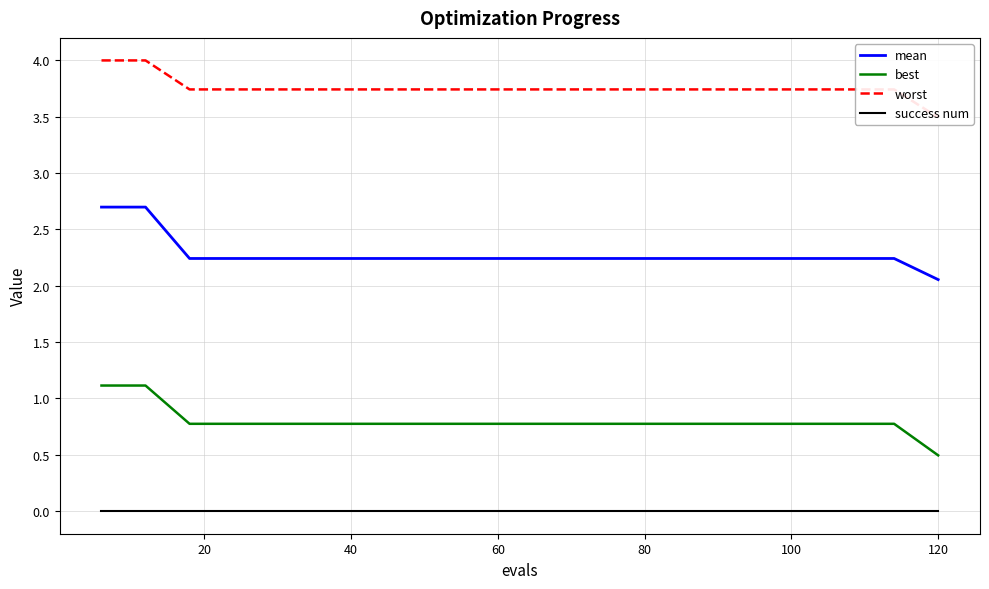

What is the value of the mean point at the 7th from the left?

2.2